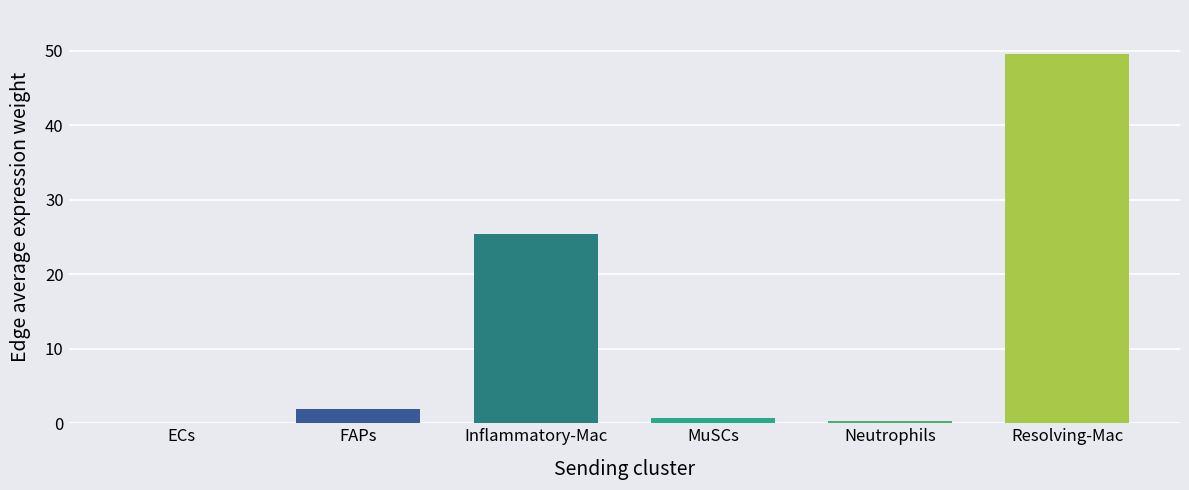

The value at Neutrophils is 0.4. True or false?

False